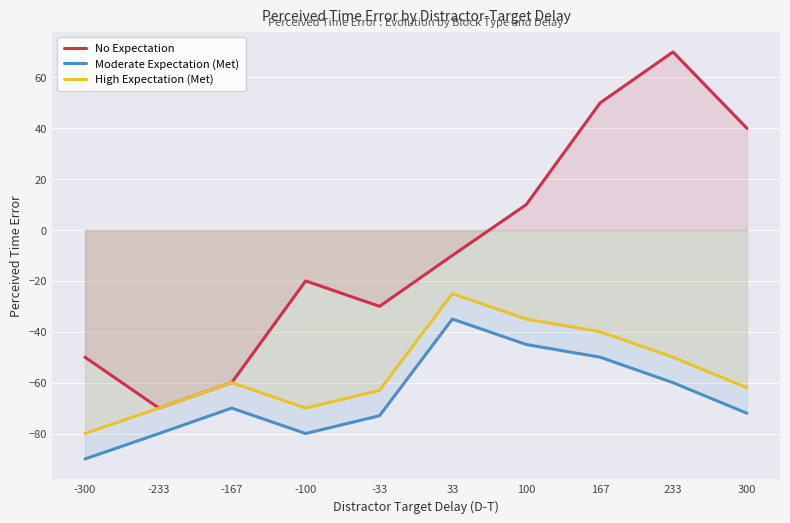

Reading left to right, what are all the values shown in this chart?

No Expectation: -300=-50	-233=-70	-167=-60	-100=-20	-33=-30	33=-10	100=10	167=50	233=70	300=40
Moderate Expectation (Met): -300=-90	-233=-80	-167=-70	-100=-80	-33=-73	33=-35	100=-45	167=-50	233=-60	300=-72
High Expectation (Met): -300=-80	-233=-70	-167=-60	-100=-70	-33=-63	33=-25	100=-35	167=-40	233=-50	300=-62